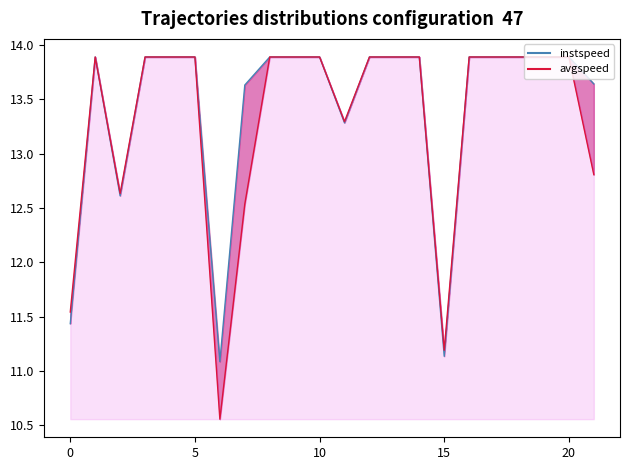

How many interior local peaks does the avgspeed line series have?

1